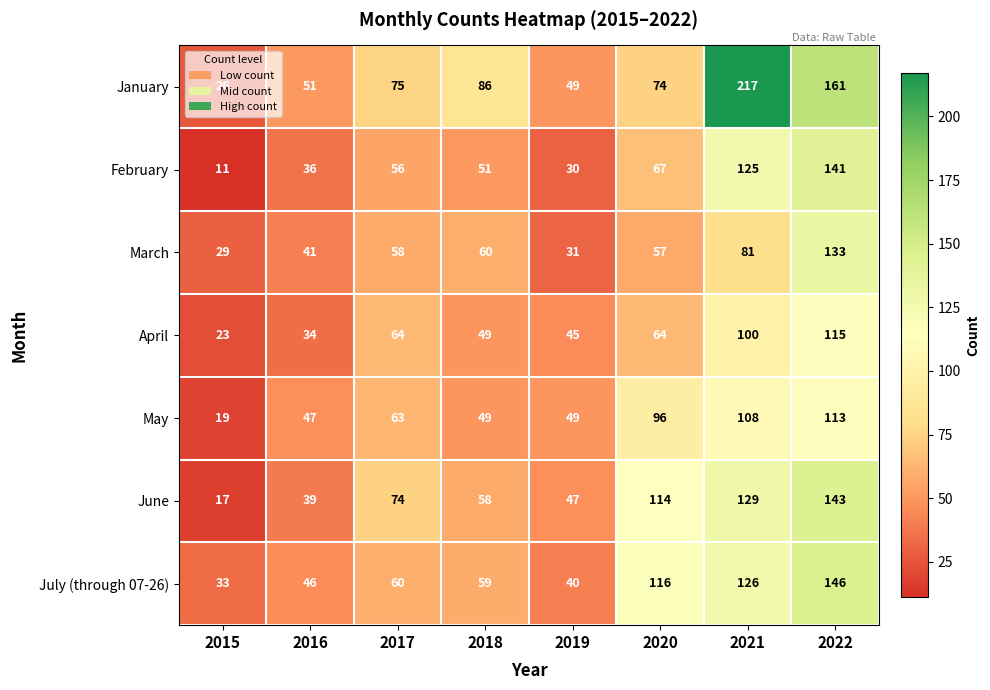

Which series has the largest range (max minus min)?

January